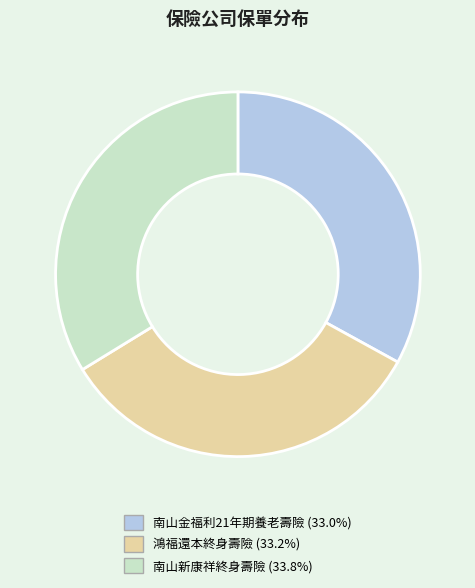

How many segments does this pie chart have?

3